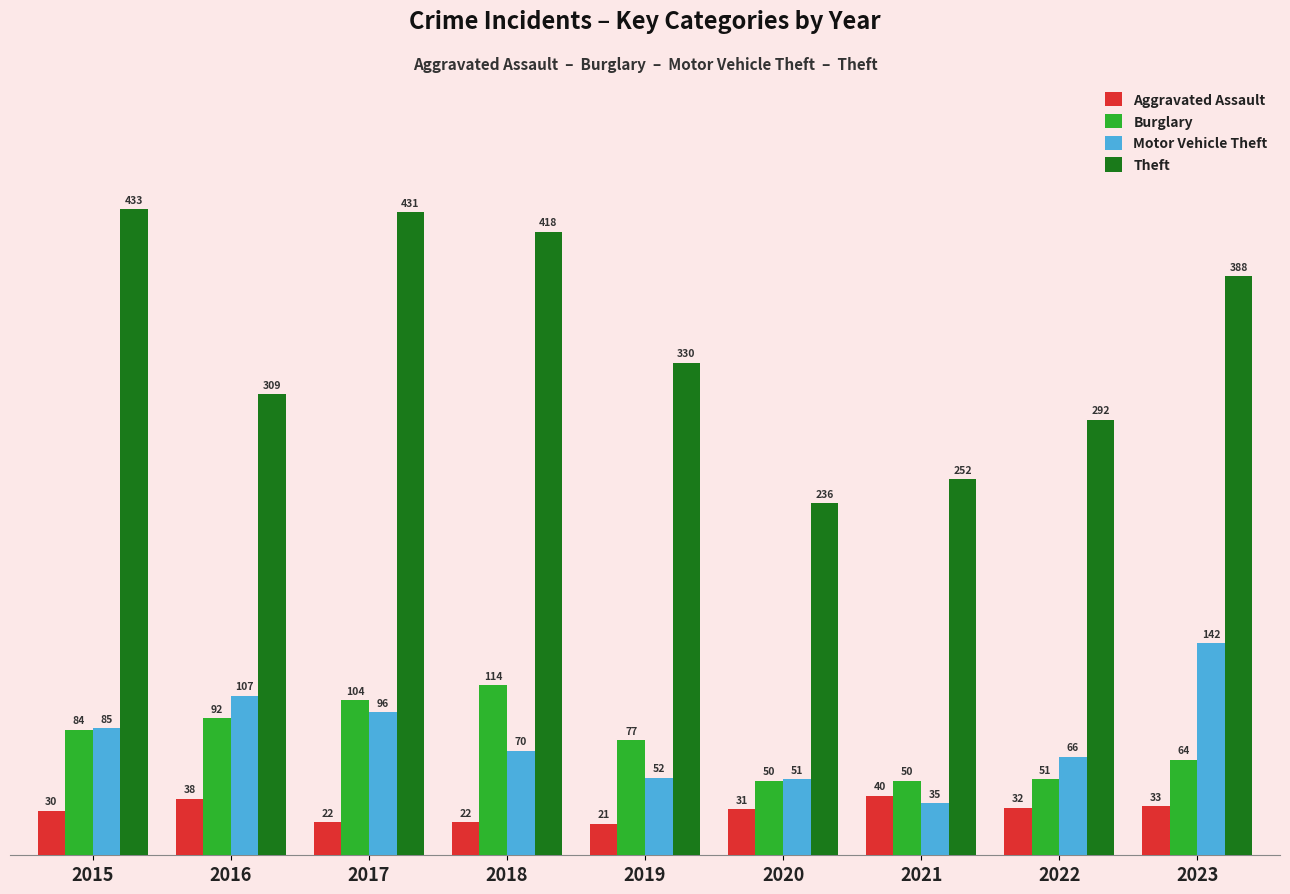

Is it true that Motor Vehicle Theft equals 35 at 2021?

True